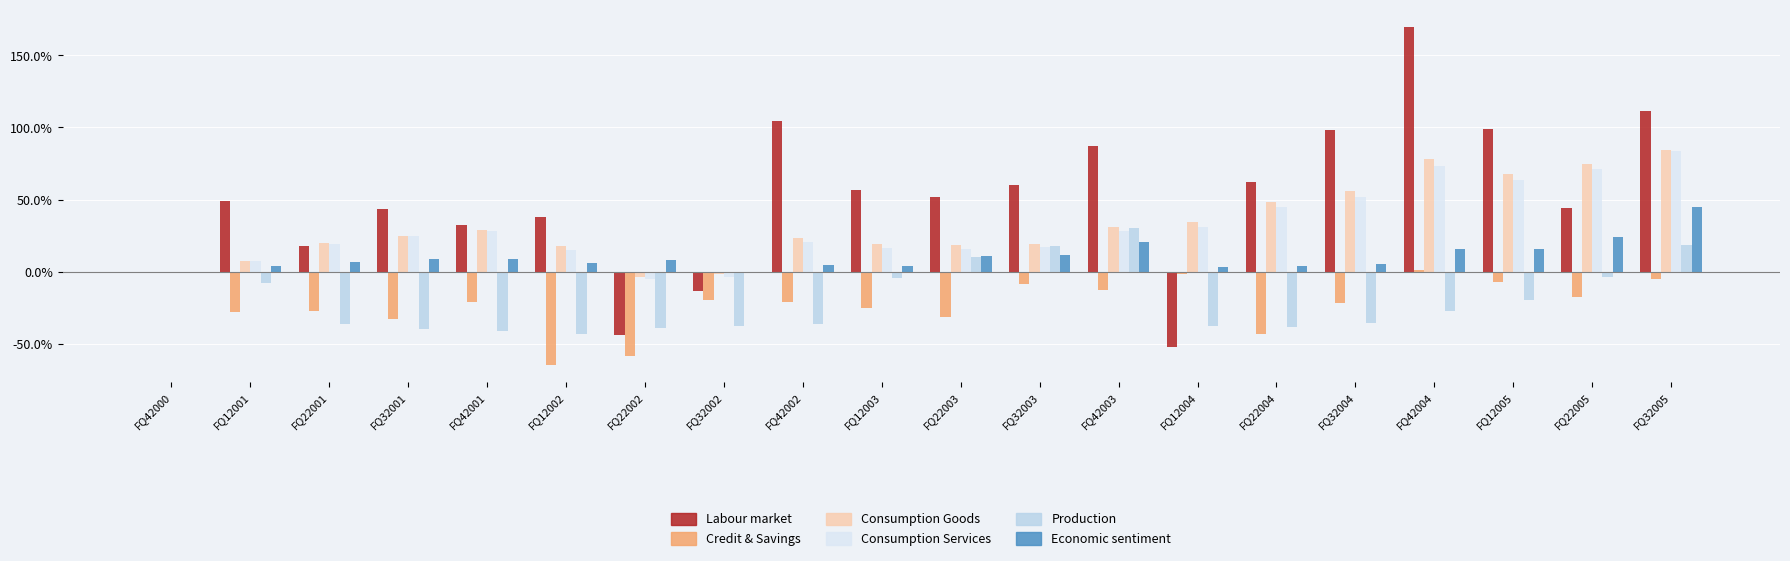

How many groups of bars are there?

20